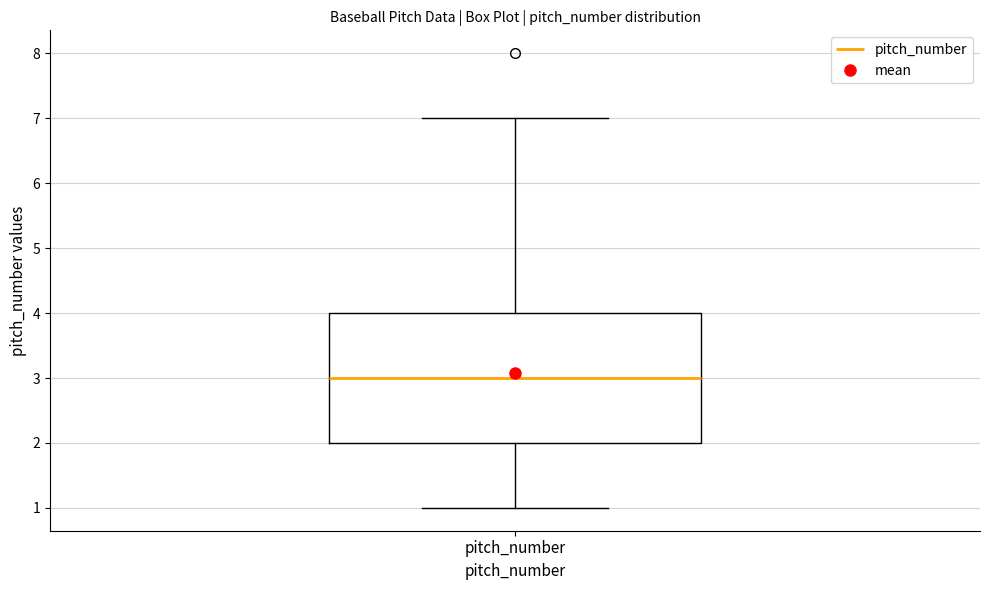

Where is the lower edge of the box for pitch_number on the y-axis? The values are not printed on the chart, so give them approximately, as read against the axis.

2